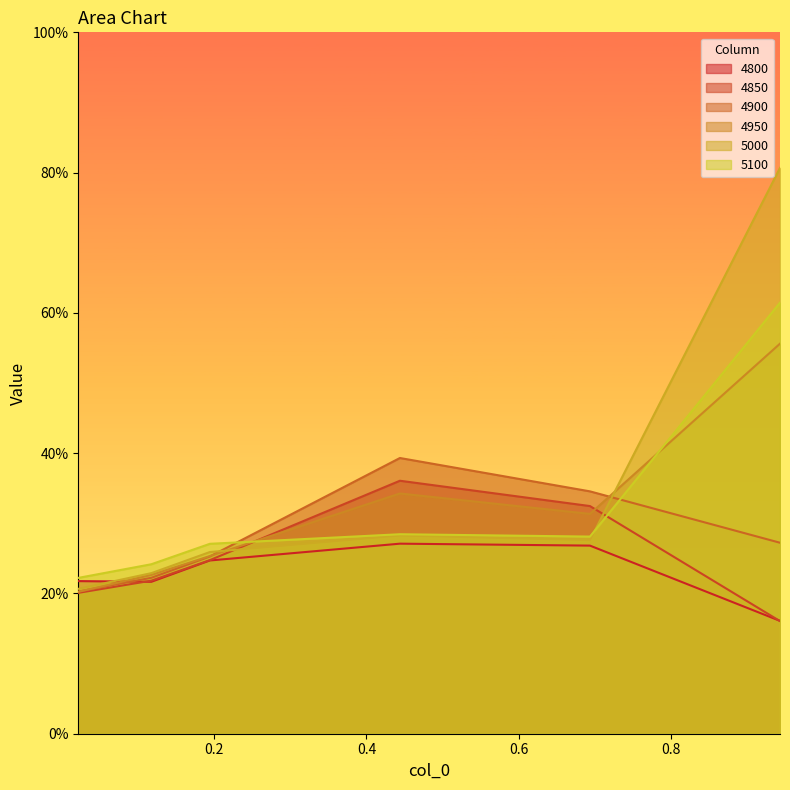

Reading left to right, what are all the values shown in this chart?

4800: 0.02191780821917808=0.2	0.1178082191780822=0.2	0.1945205479452055=0.2	0.4438356164383562=0.3	0.6931506849315069=0.3	0.9424657534246575=0.2
4850: 0.02191780821917808=0.2	0.1178082191780822=0.2	0.1945205479452055=0.2	0.4438356164383562=0.4	0.6931506849315069=0.3	0.9424657534246575=0.2
4900: 0.02191780821917808=0.2	0.1178082191780822=0.2	0.1945205479452055=0.3	0.4438356164383562=0.4	0.6931506849315069=0.3	0.9424657534246575=0.3
4950: 0.02191780821917808=0.2	0.1178082191780822=0.2	0.1945205479452055=0.3	0.4438356164383562=0.3	0.6931506849315069=0.3	0.9424657534246575=0.6
5000: 0.02191780821917808=0.2	0.1178082191780822=0.2	0.1945205479452055=0.3	0.4438356164383562=0.3	0.6931506849315069=0.3	0.9424657534246575=0.8
5100: 0.02191780821917808=0.2	0.1178082191780822=0.2	0.1945205479452055=0.3	0.4438356164383562=0.3	0.6931506849315069=0.3	0.9424657534246575=0.6